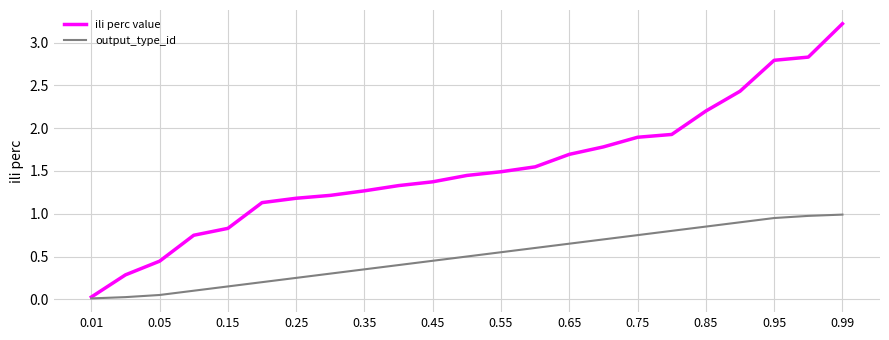

Which series has the largest total across all categories?

ili perc value